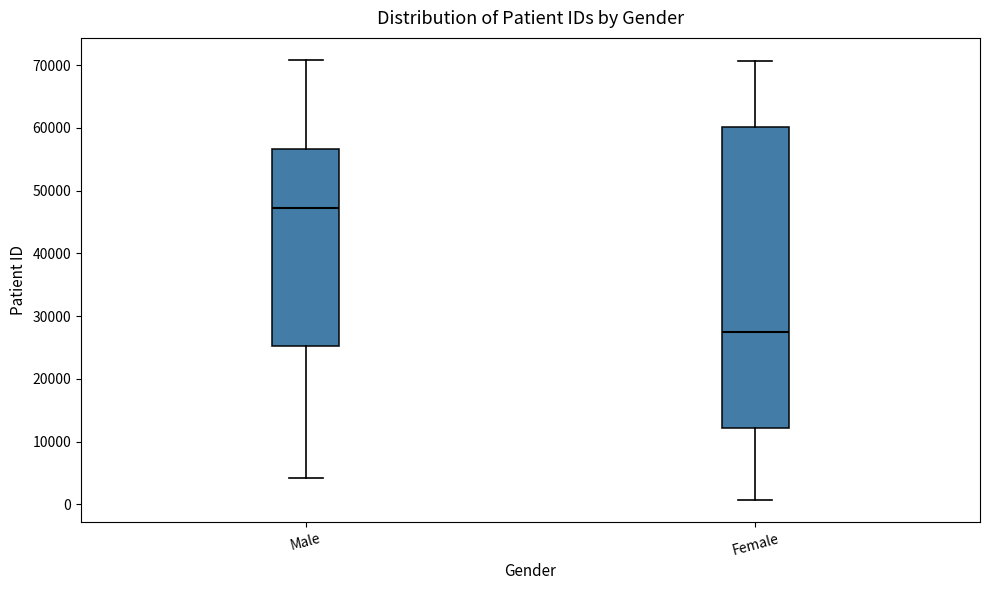

Reading left to right, transcribe this box plot: for each box, give where its median line is, the range the box spans, and where its two whiskers end, as read against the y-axis. The values are not printed on the chart, so give them approximately, as read against the axis.

Male: median 47000, box 25000 to 57000, whiskers 4000 to 71000
Female: median 27000, box 12000 to 60000, whiskers 1000 to 71000